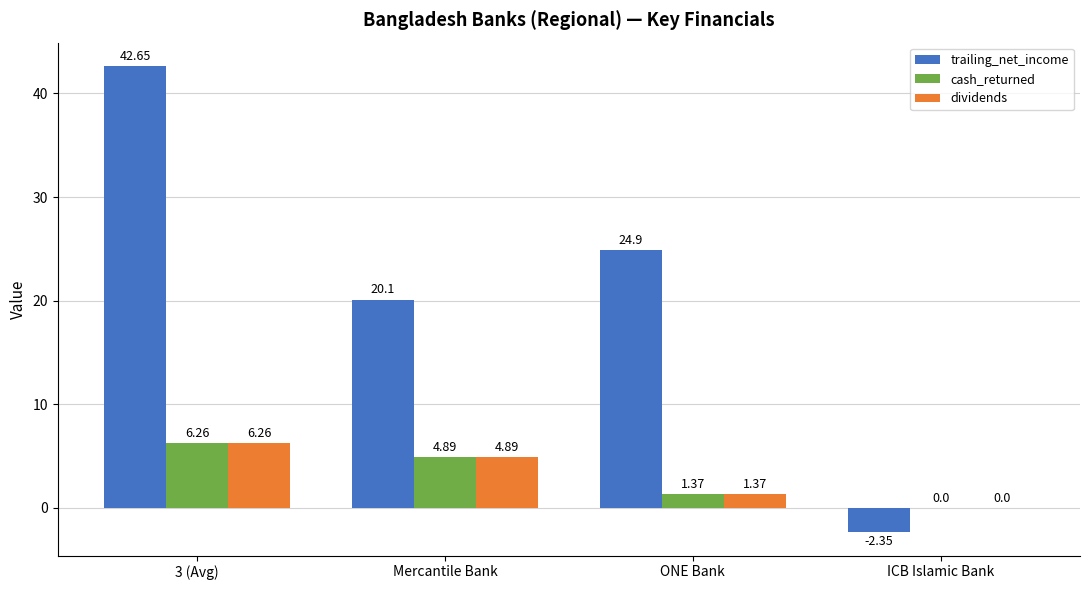

What is the difference between the cash_returned values at ICB Islamic Bank and Mercantile Bank?

4.9